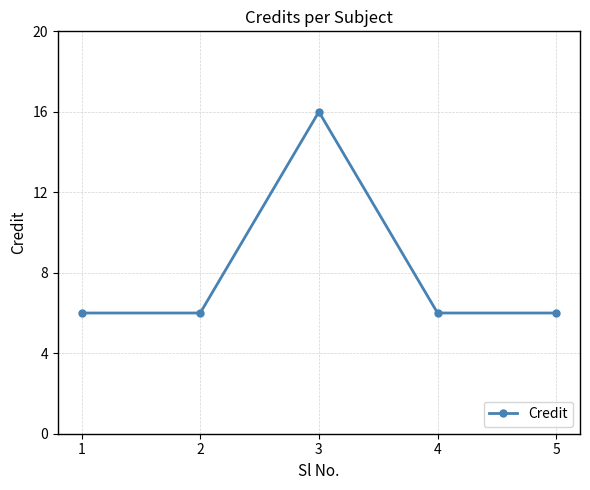

Which label corresponds to the largest value in the chart?

3